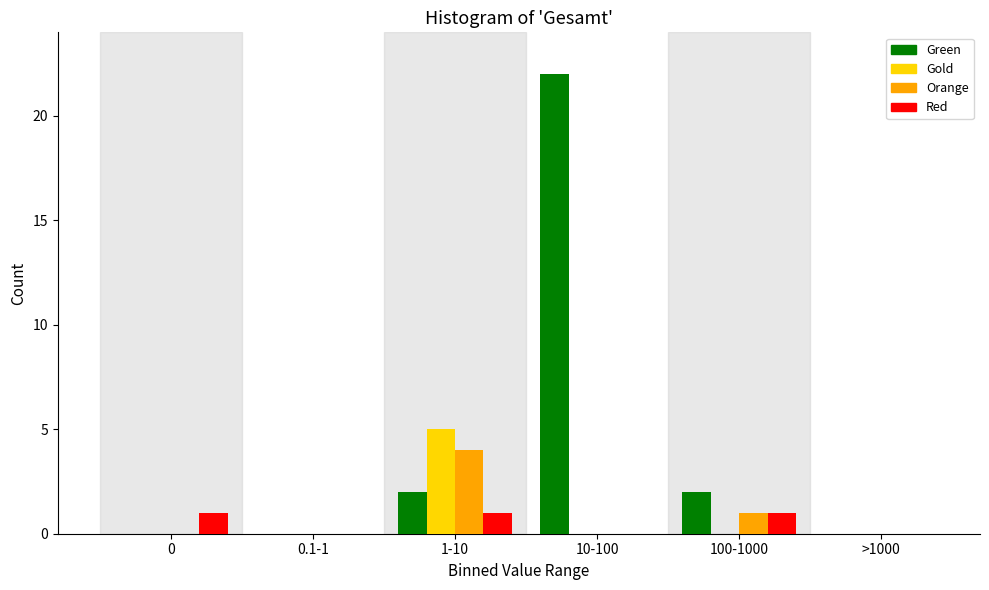

Reading left to right, what are all the values shown in this chart?

Green: 0=0	0.1-1=0	1-10=2	10-100=22	100-1000=2	>1000=0
Gold: 0=0	0.1-1=0	1-10=5	10-100=0	100-1000=0	>1000=0
Orange: 0=0	0.1-1=0	1-10=4	10-100=0	100-1000=1	>1000=0
Red: 0=1	0.1-1=0	1-10=1	10-100=0	100-1000=1	>1000=0